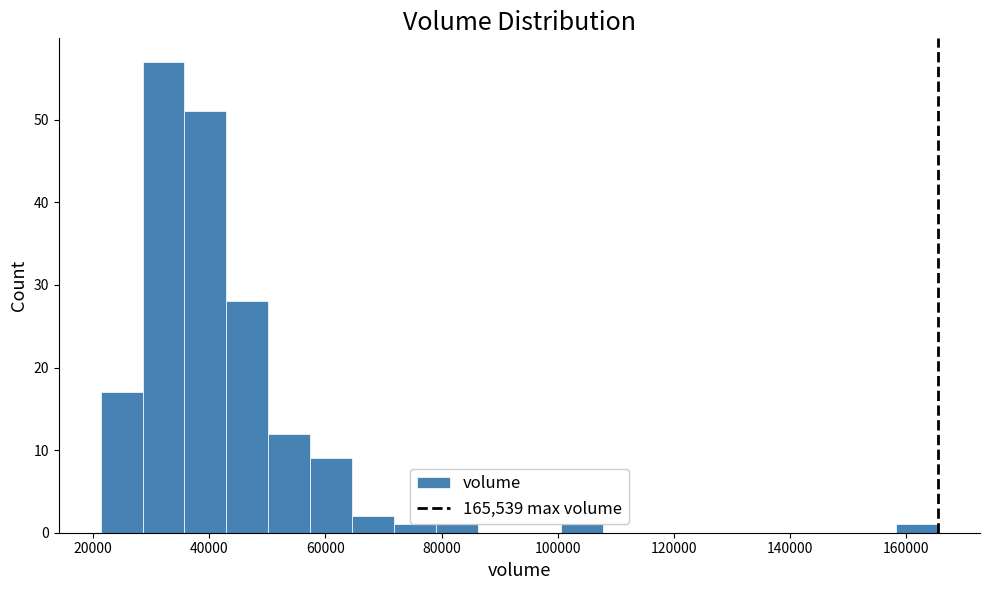

Read against the x-axis, roughly where is the centre of the tallest bar?

32000